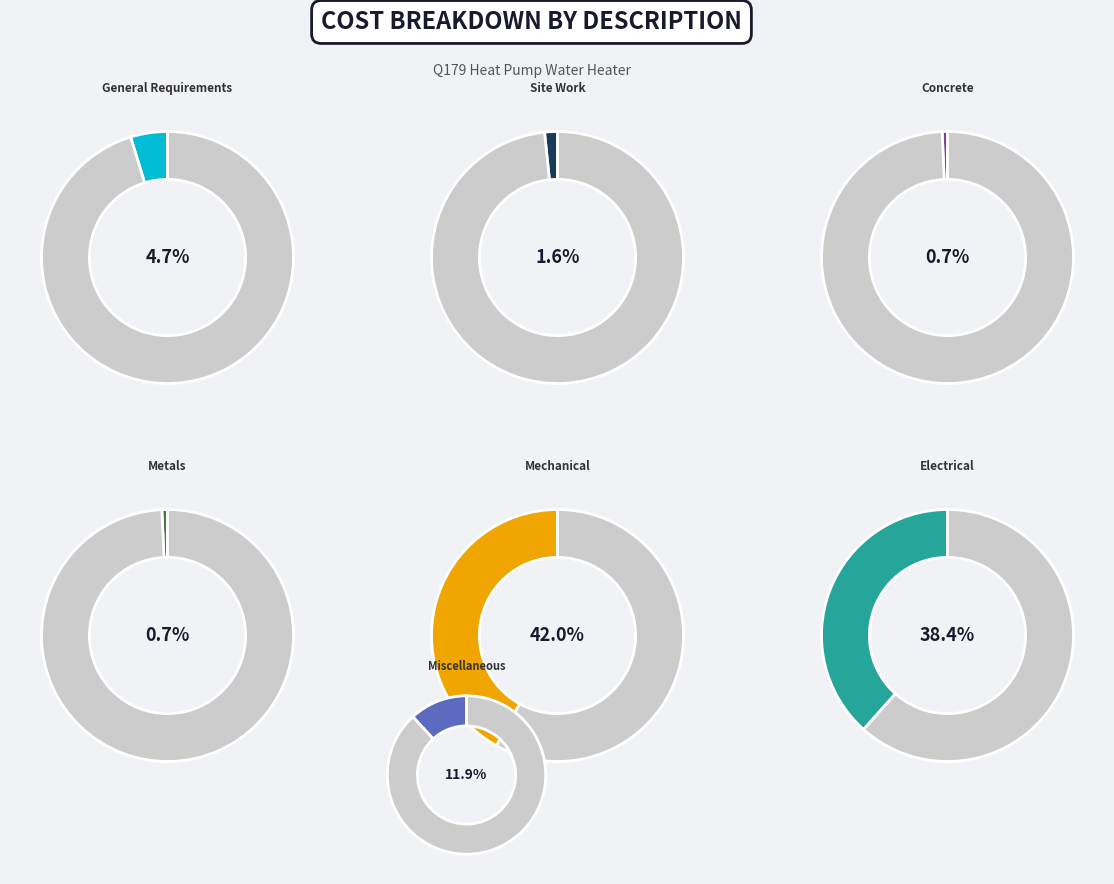

Which category has the biggest portion of the pie?

Mechanical